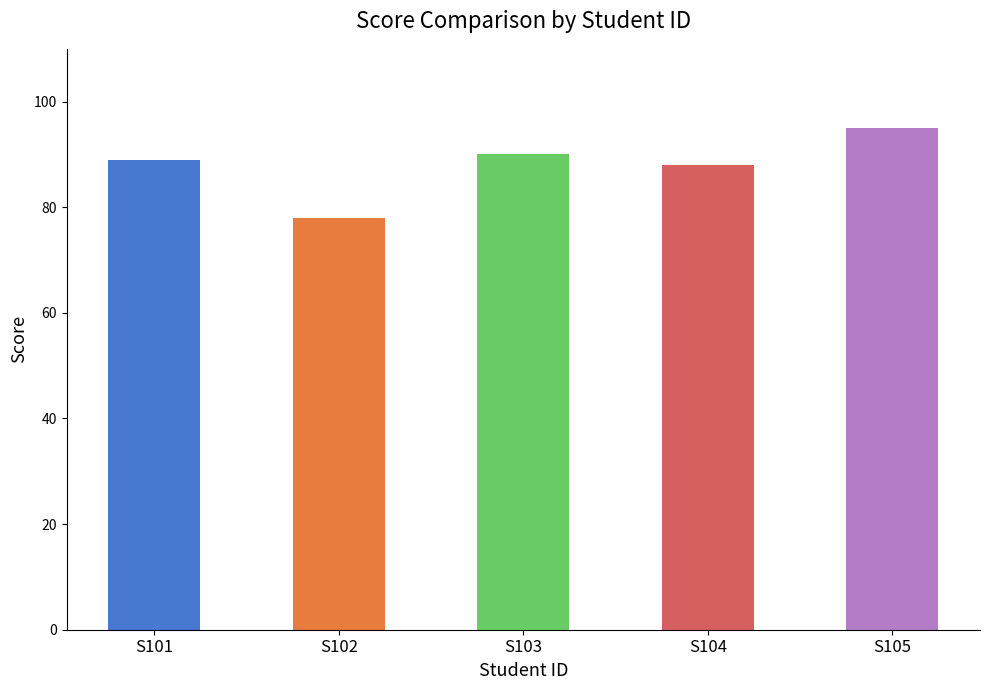

At which label is the value closest to 86?

S104